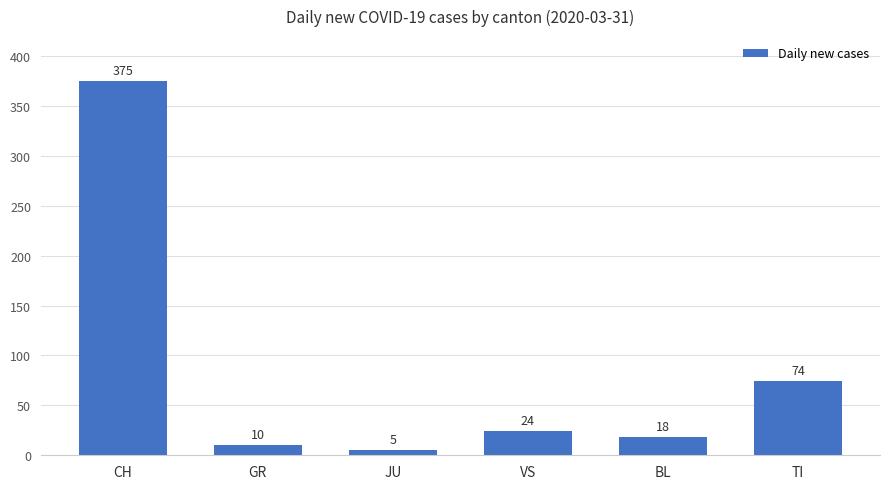

What is the label of the 6th bar from the left?

TI